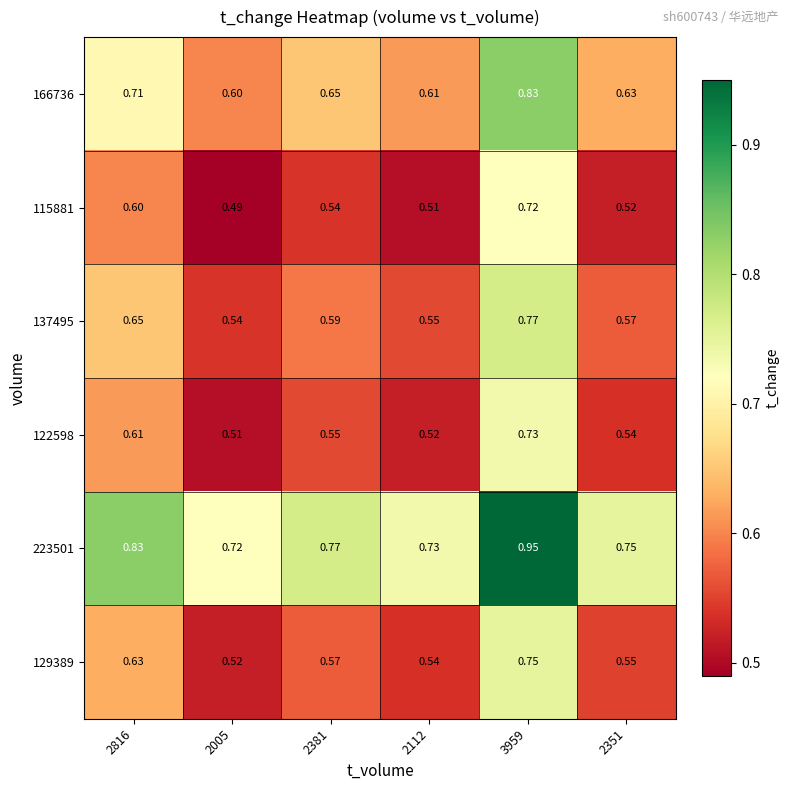

Is the value of 166736 at 2112 greater than the value of 122598 at 2351?

Yes